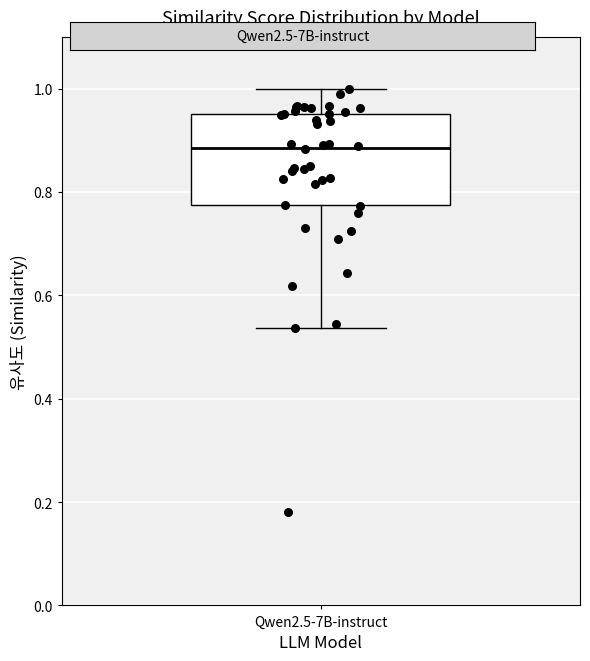

Where does the lower whisker of the box for Qwen2.5-7B-instruct end on the y-axis? The values are not printed on the chart, so give them approximately, as read against the axis.

0.54